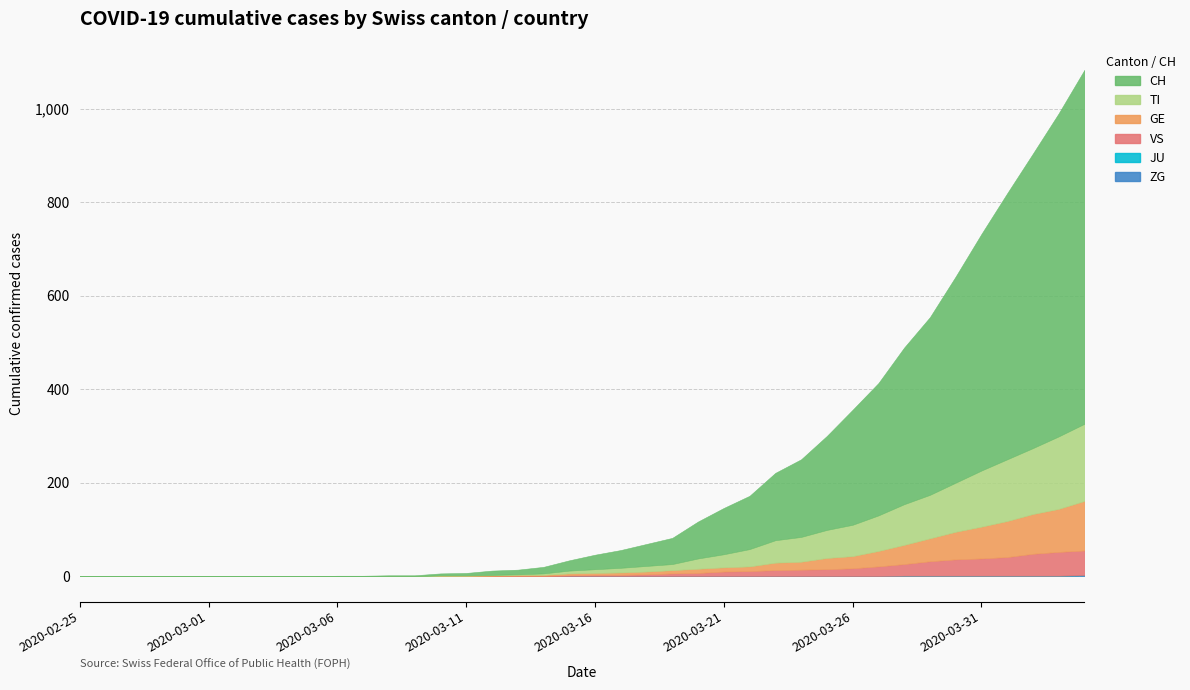

Which series ends up on top after the final intersection of VS and GE?

GE